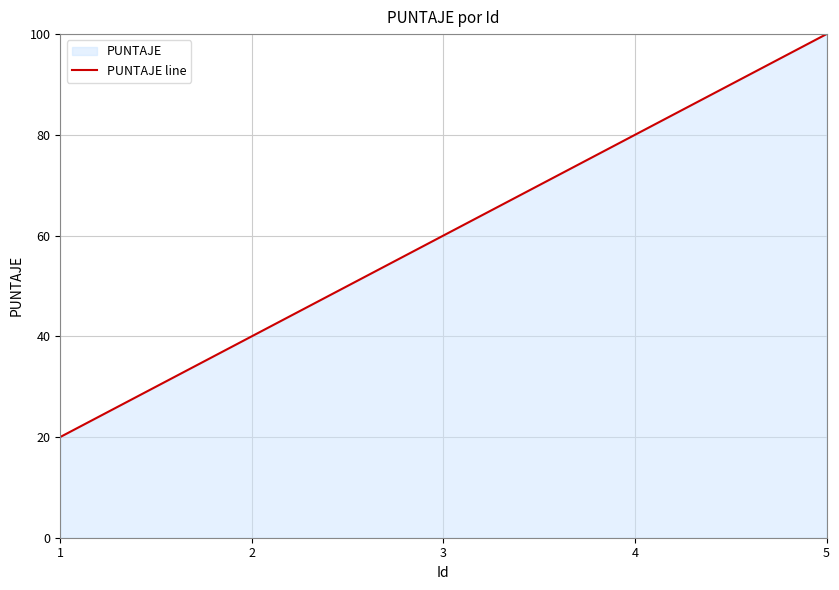

Which label corresponds to the largest value in the chart?

5